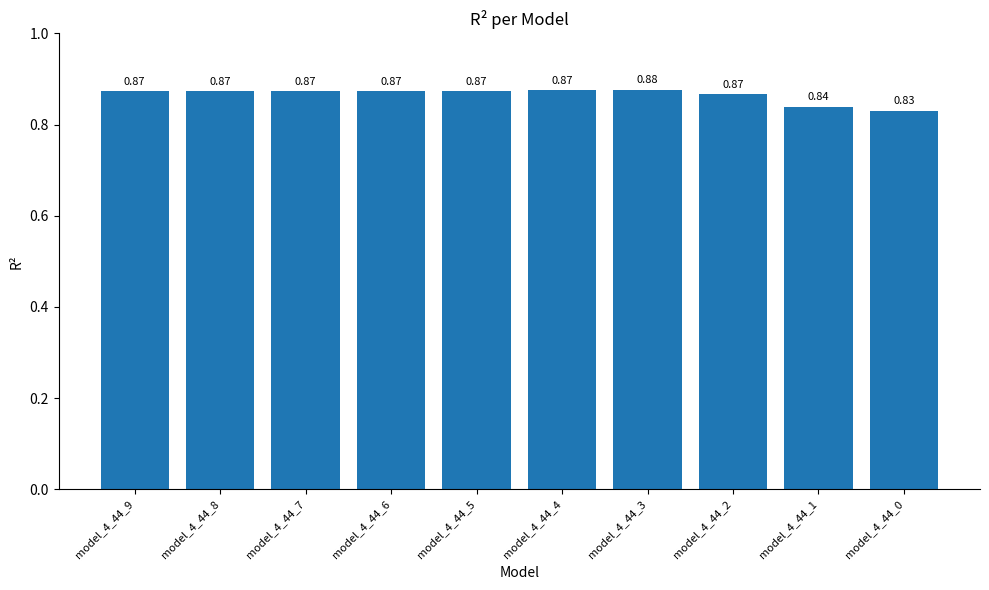

What is the sum of the values at model_4_44_4 and model_4_44_9?

1.7